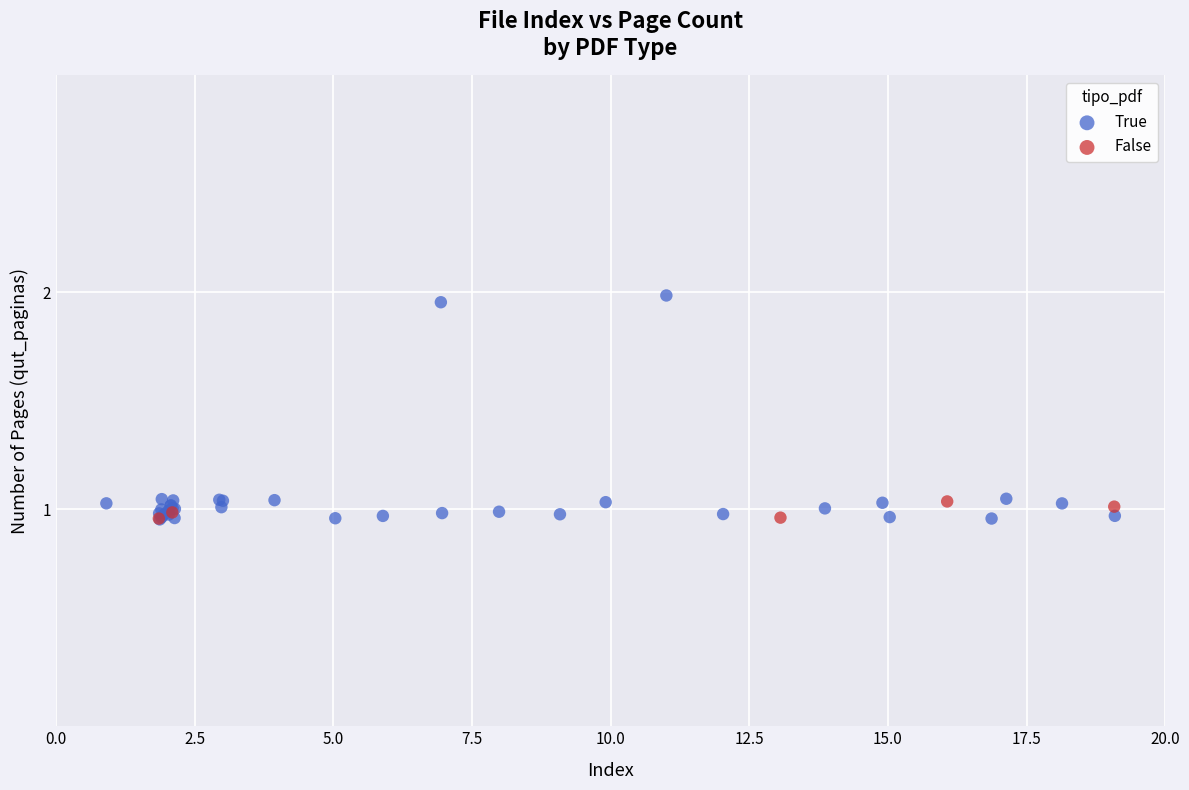

Which series contains the highest Y value?

True